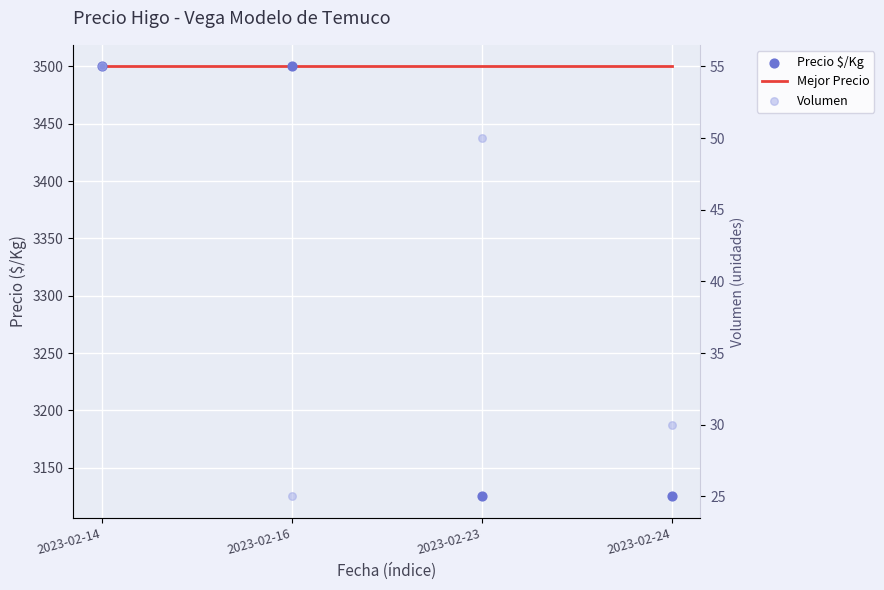

Which series has the largest Y range (max minus min)?

Precio $/Kg